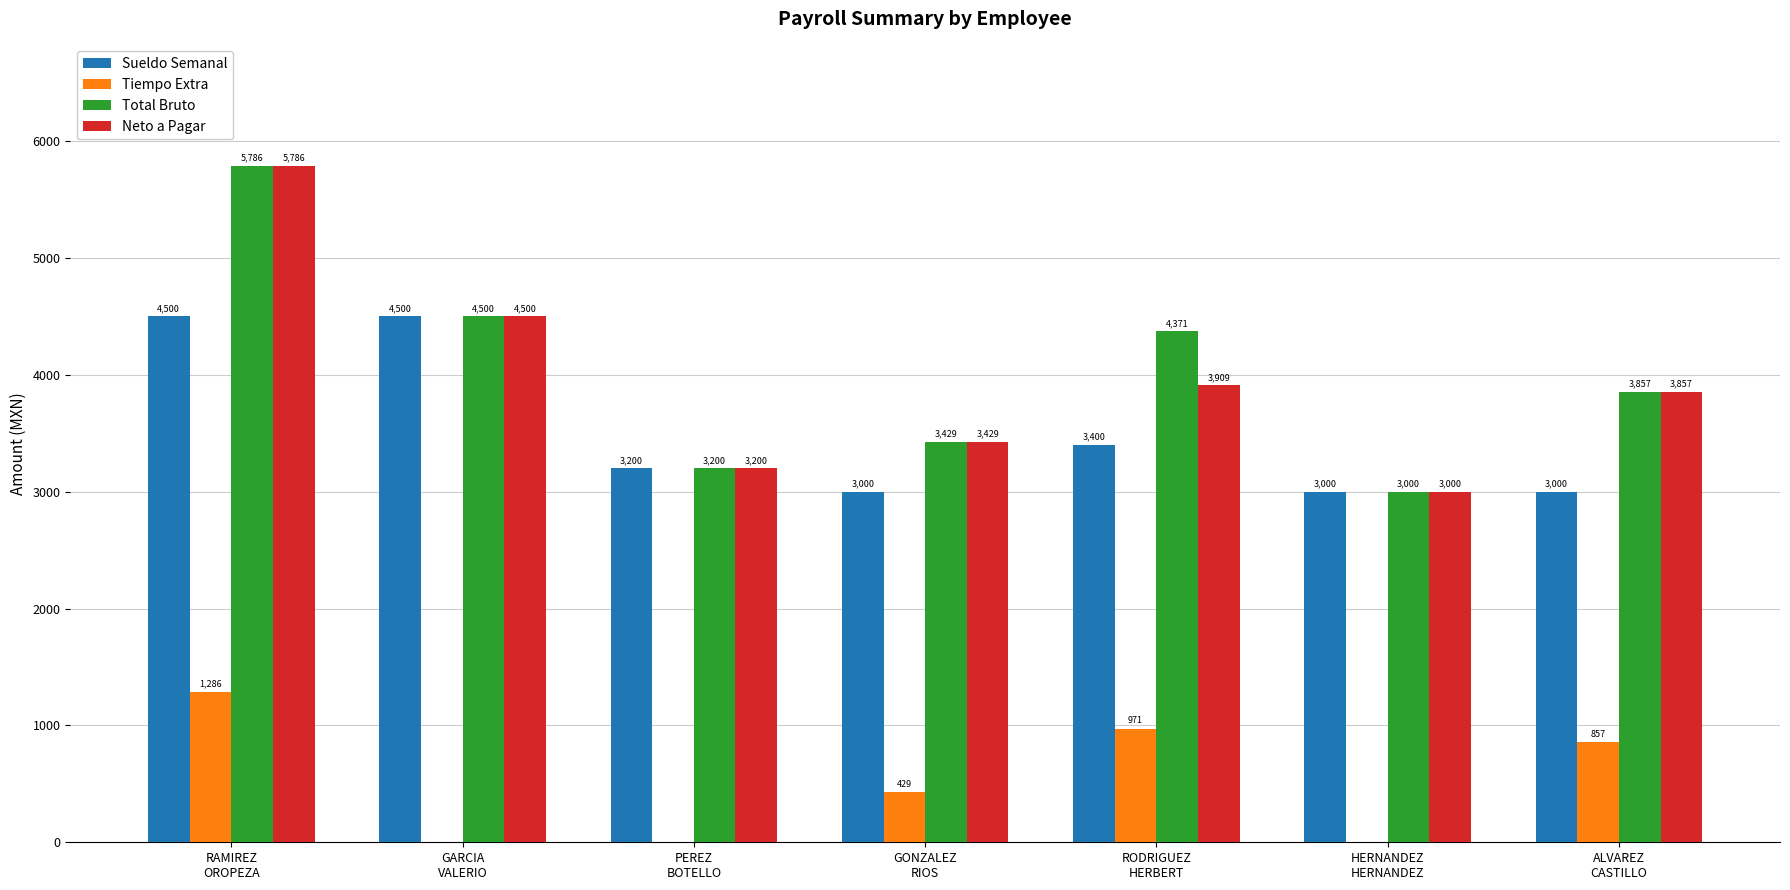

What is the sum of all Sueldo Semanal values?

24600.0